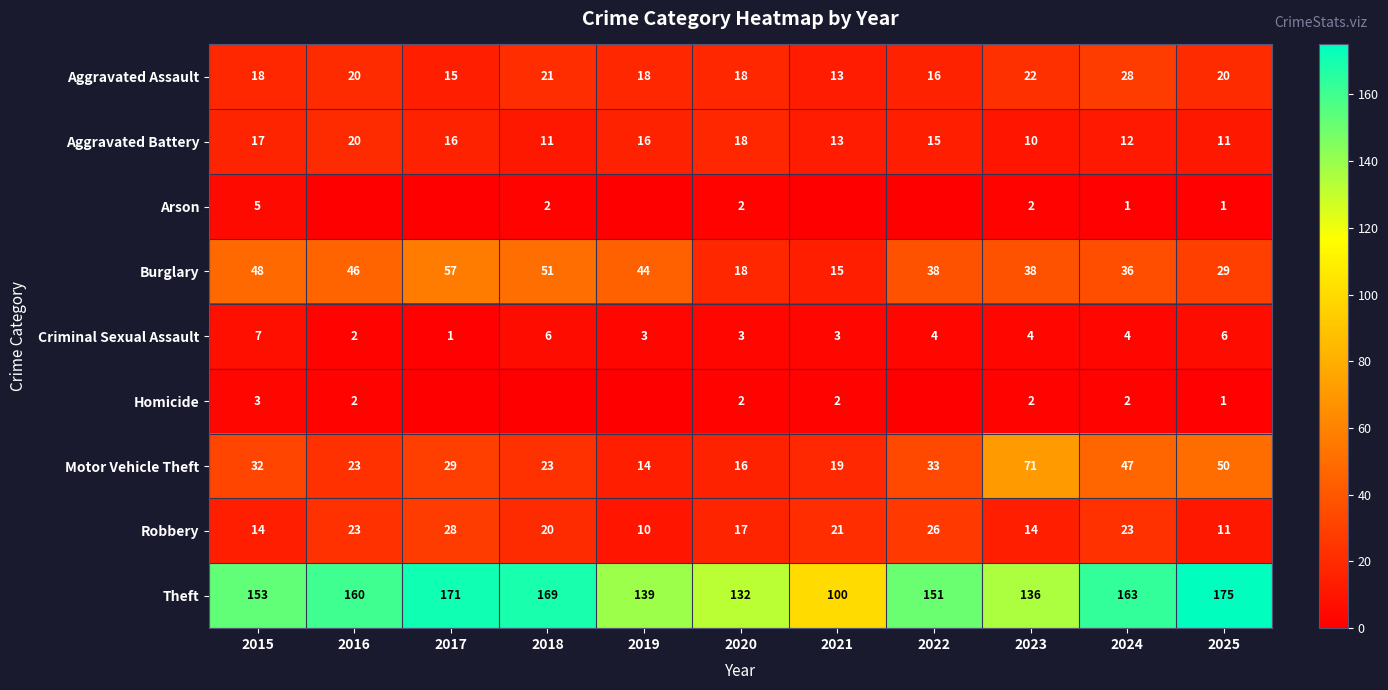

What is the maximum value for Criminal Sexual Assault?

7